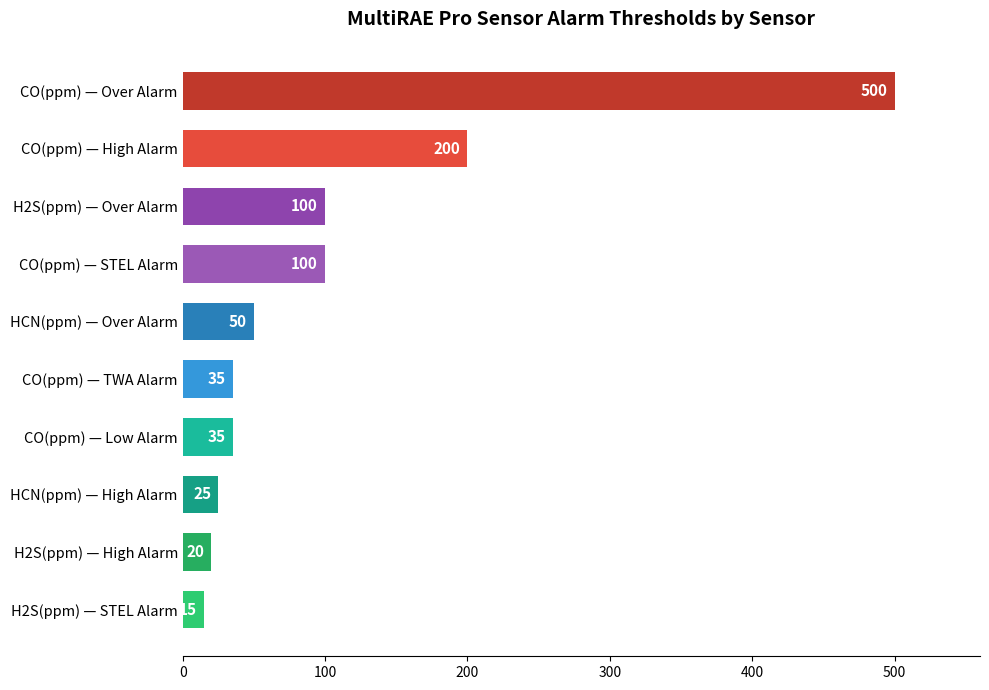

The value at CO(ppm) — STEL Alarm is 161. True or false?

False